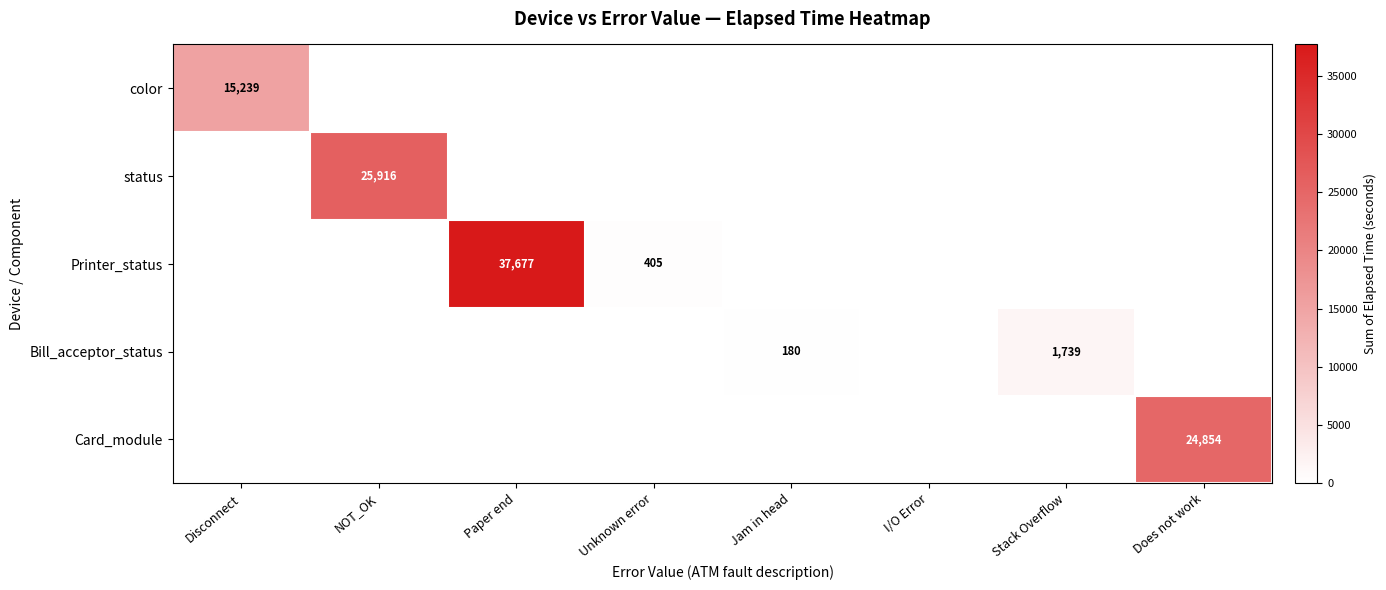

True or false: Printer_status has a value of 405 at Unknown error.

True